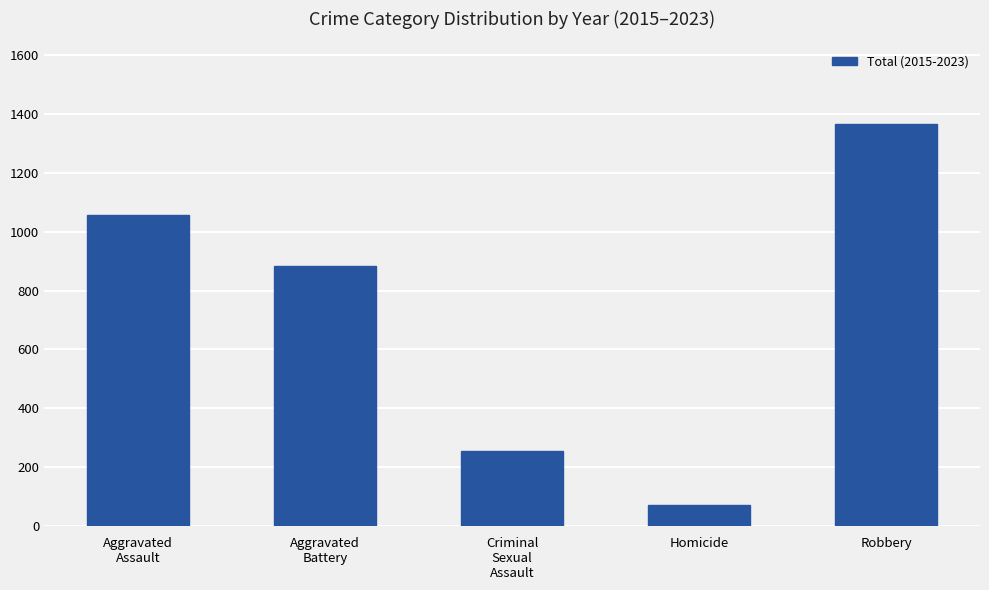

What is the greatest value displayed?

1365